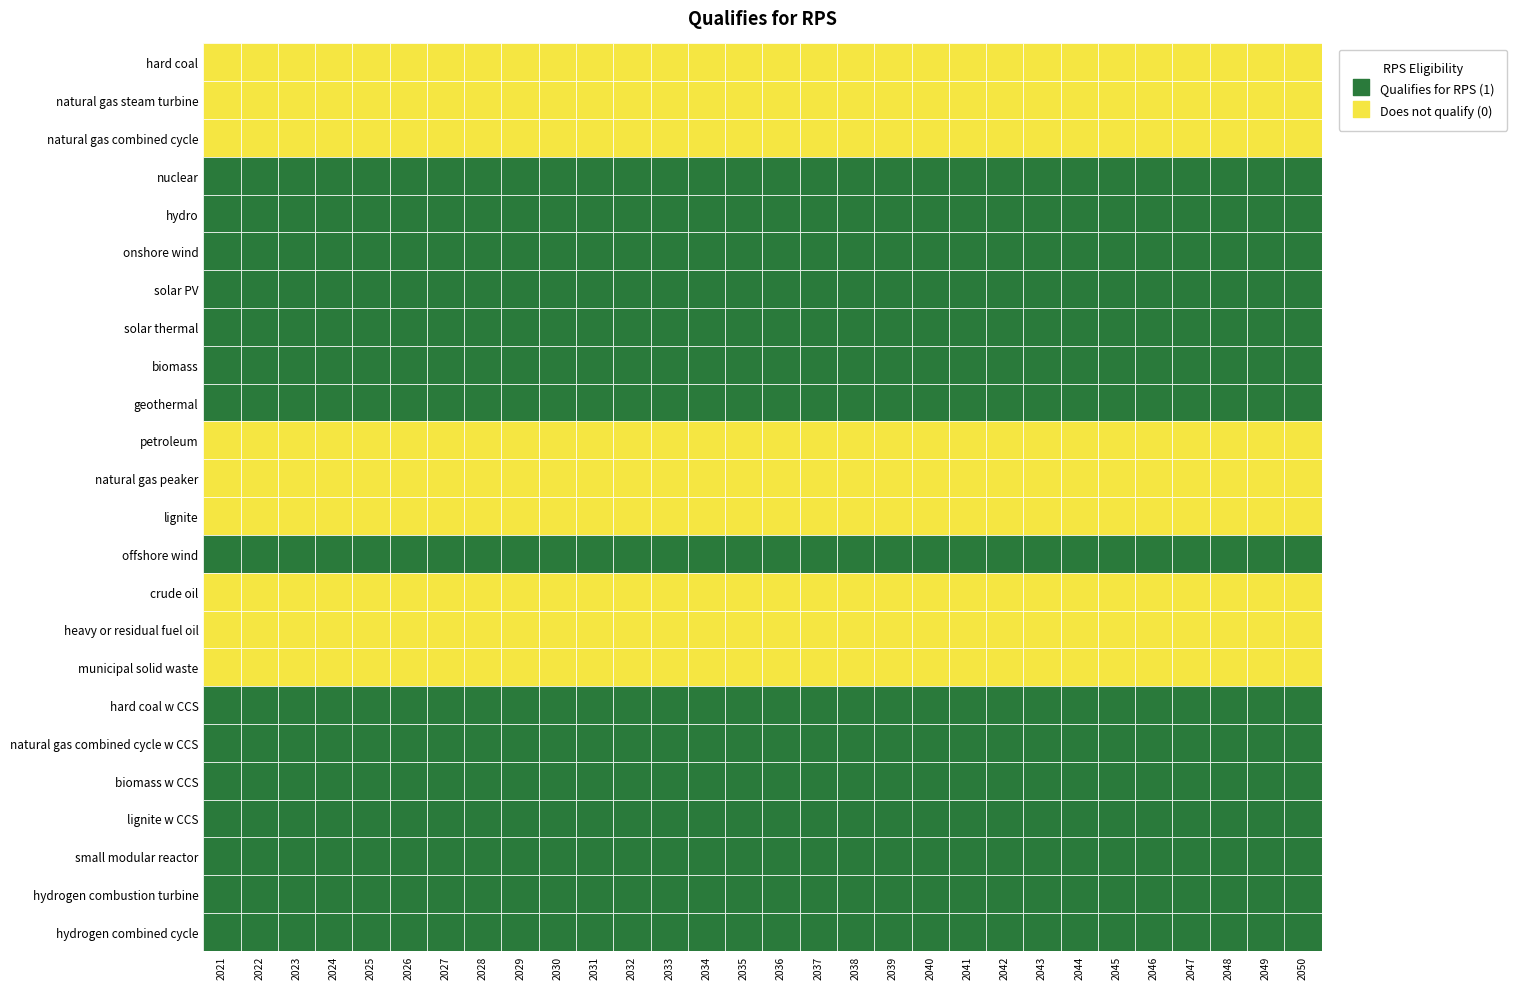

Reading left to right, list all the values displayed in this chart.

hard coal: 0	0	0	0	0	0	0	0	0	0	0	0	0	0	0	0	0	0	0	0	0	0	0	0	0	0	0	0	0	0
natural gas steam turbine: 0	0	0	0	0	0	0	0	0	0	0	0	0	0	0	0	0	0	0	0	0	0	0	0	0	0	0	0	0	0
natural gas combined cycle: 0	0	0	0	0	0	0	0	0	0	0	0	0	0	0	0	0	0	0	0	0	0	0	0	0	0	0	0	0	0
nuclear: 1	1	1	1	1	1	1	1	1	1	1	1	1	1	1	1	1	1	1	1	1	1	1	1	1	1	1	1	1	1
hydro: 1	1	1	1	1	1	1	1	1	1	1	1	1	1	1	1	1	1	1	1	1	1	1	1	1	1	1	1	1	1
onshore wind: 1	1	1	1	1	1	1	1	1	1	1	1	1	1	1	1	1	1	1	1	1	1	1	1	1	1	1	1	1	1
solar PV: 1	1	1	1	1	1	1	1	1	1	1	1	1	1	1	1	1	1	1	1	1	1	1	1	1	1	1	1	1	1
solar thermal: 1	1	1	1	1	1	1	1	1	1	1	1	1	1	1	1	1	1	1	1	1	1	1	1	1	1	1	1	1	1
biomass: 1	1	1	1	1	1	1	1	1	1	1	1	1	1	1	1	1	1	1	1	1	1	1	1	1	1	1	1	1	1
geothermal: 1	1	1	1	1	1	1	1	1	1	1	1	1	1	1	1	1	1	1	1	1	1	1	1	1	1	1	1	1	1
petroleum: 0	0	0	0	0	0	0	0	0	0	0	0	0	0	0	0	0	0	0	0	0	0	0	0	0	0	0	0	0	0
natural gas peaker: 0	0	0	0	0	0	0	0	0	0	0	0	0	0	0	0	0	0	0	0	0	0	0	0	0	0	0	0	0	0
lignite: 0	0	0	0	0	0	0	0	0	0	0	0	0	0	0	0	0	0	0	0	0	0	0	0	0	0	0	0	0	0
offshore wind: 1	1	1	1	1	1	1	1	1	1	1	1	1	1	1	1	1	1	1	1	1	1	1	1	1	1	1	1	1	1
crude oil: 0	0	0	0	0	0	0	0	0	0	0	0	0	0	0	0	0	0	0	0	0	0	0	0	0	0	0	0	0	0
heavy or residual fuel oil: 0	0	0	0	0	0	0	0	0	0	0	0	0	0	0	0	0	0	0	0	0	0	0	0	0	0	0	0	0	0
municipal solid waste: 0	0	0	0	0	0	0	0	0	0	0	0	0	0	0	0	0	0	0	0	0	0	0	0	0	0	0	0	0	0
hard coal w CCS: 1	1	1	1	1	1	1	1	1	1	1	1	1	1	1	1	1	1	1	1	1	1	1	1	1	1	1	1	1	1
natural gas combined cycle w CCS: 1	1	1	1	1	1	1	1	1	1	1	1	1	1	1	1	1	1	1	1	1	1	1	1	1	1	1	1	1	1
biomass w CCS: 1	1	1	1	1	1	1	1	1	1	1	1	1	1	1	1	1	1	1	1	1	1	1	1	1	1	1	1	1	1
lignite w CCS: 1	1	1	1	1	1	1	1	1	1	1	1	1	1	1	1	1	1	1	1	1	1	1	1	1	1	1	1	1	1
small modular reactor: 1	1	1	1	1	1	1	1	1	1	1	1	1	1	1	1	1	1	1	1	1	1	1	1	1	1	1	1	1	1
hydrogen combustion turbine: 1	1	1	1	1	1	1	1	1	1	1	1	1	1	1	1	1	1	1	1	1	1	1	1	1	1	1	1	1	1
hydrogen combined cycle: 1	1	1	1	1	1	1	1	1	1	1	1	1	1	1	1	1	1	1	1	1	1	1	1	1	1	1	1	1	1